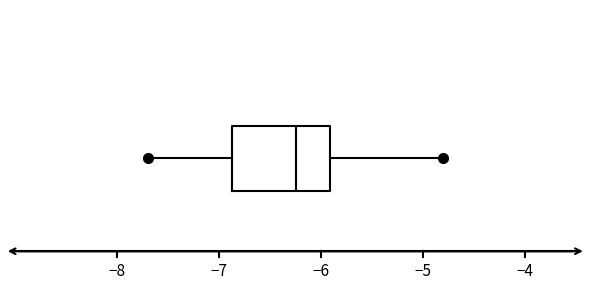

Transcribe this box plot: give where the median line is, the range the box spans, and where the two whiskers end, as read against the x-axis. The values are not printed on the chart, so give them approximately, as read against the axis.

median -6.2, box -6.9 to -5.9, whiskers -7.7 to -4.8